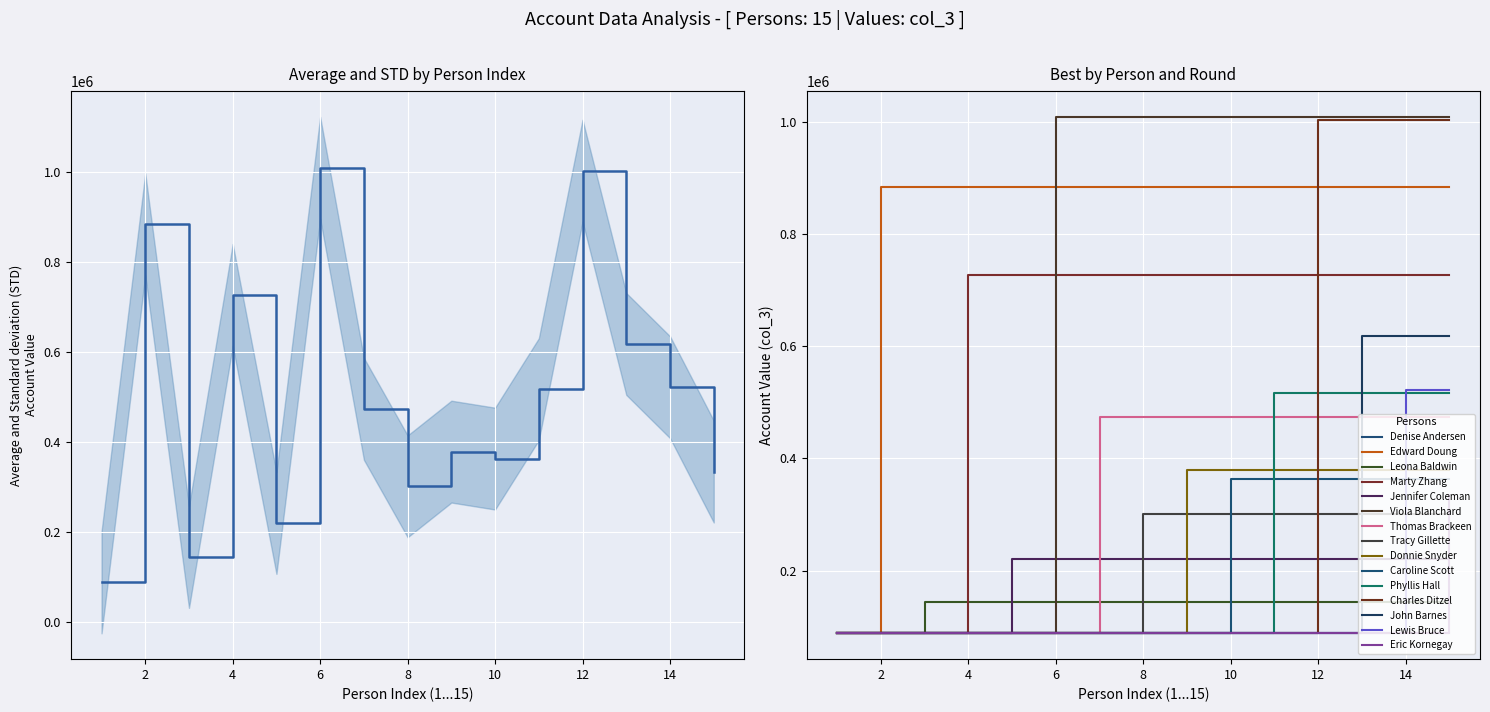

What is the highest value of the Edward Doung series?

883031.3